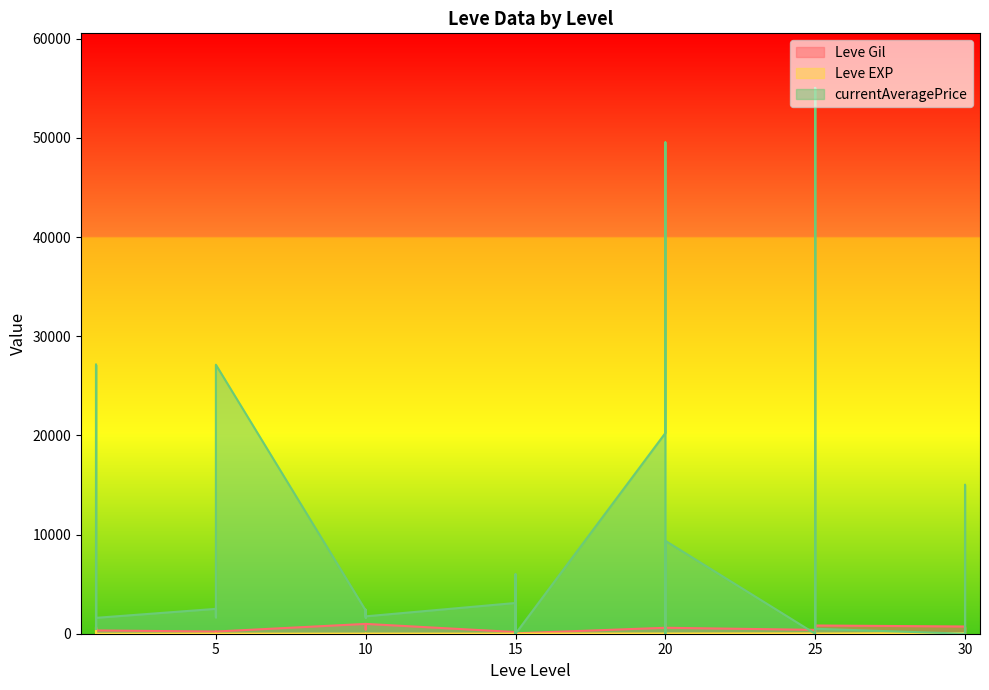

What is the spread (max minus min) of values at 30?

730.0